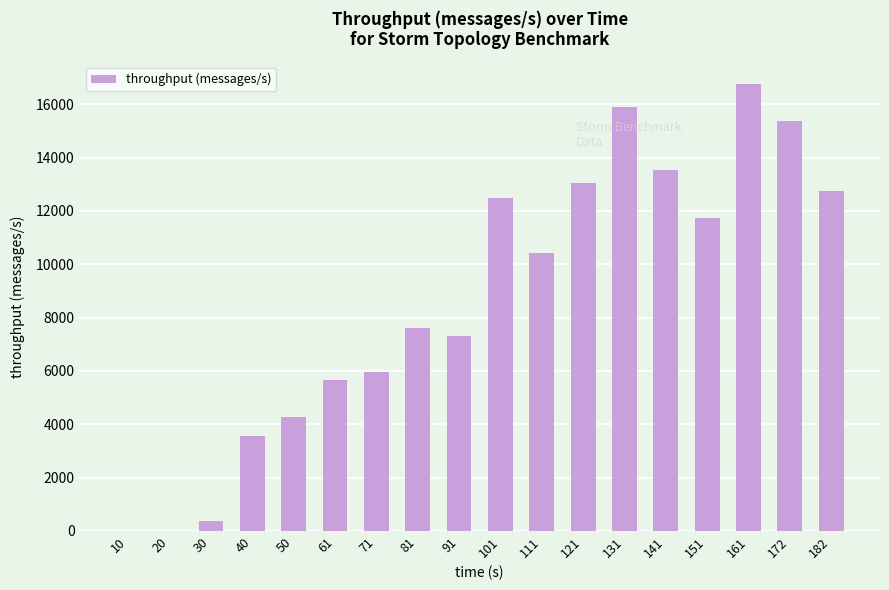

Is it true that the value at 81 is 7624?

True